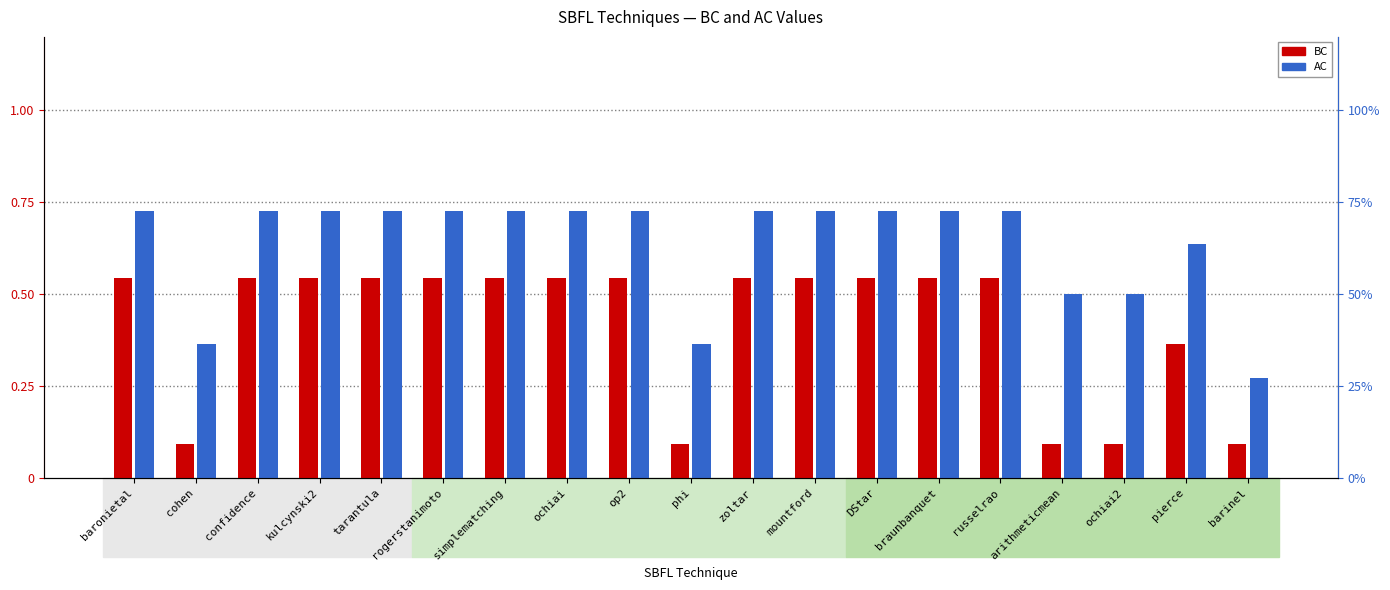

Are the bars grouped side by side (vs. stacked)?

Yes